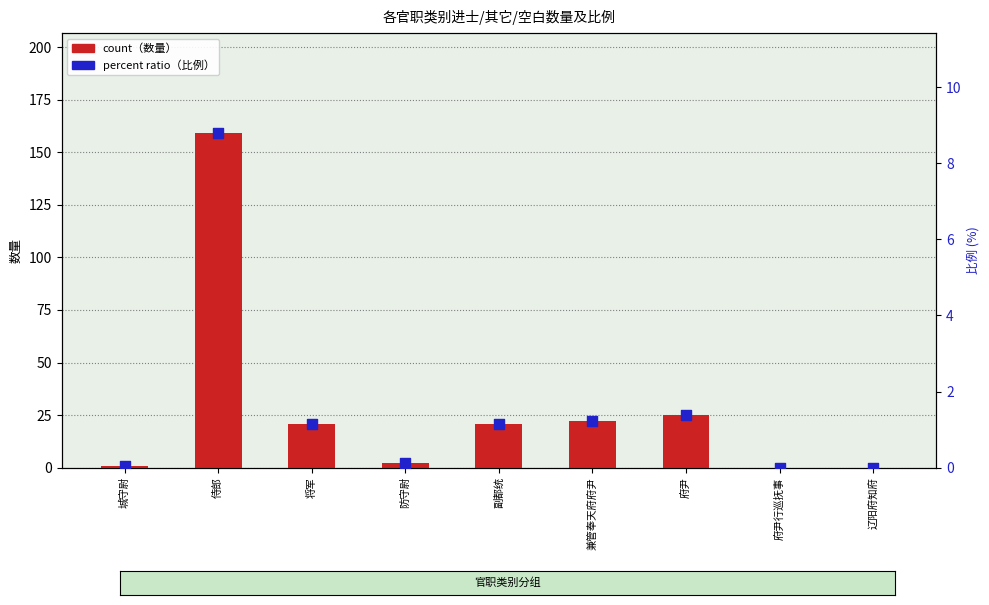

At which category is the sum across all series the highest?

侍郎